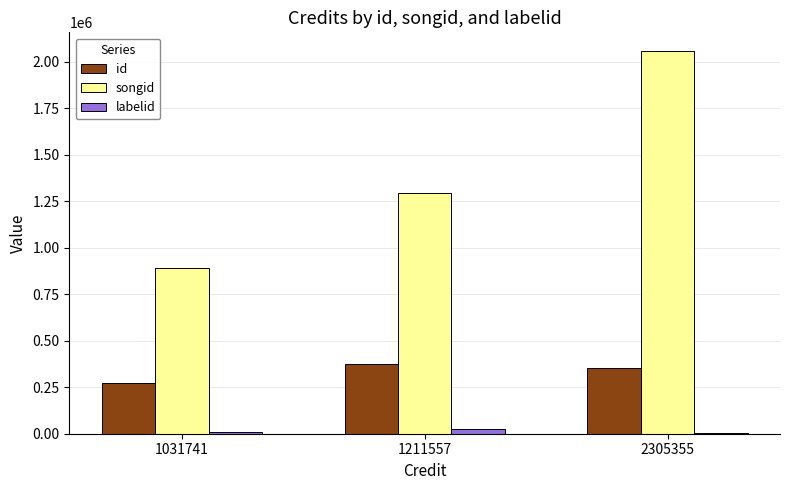

Which series has the largest total across all categories?

songid